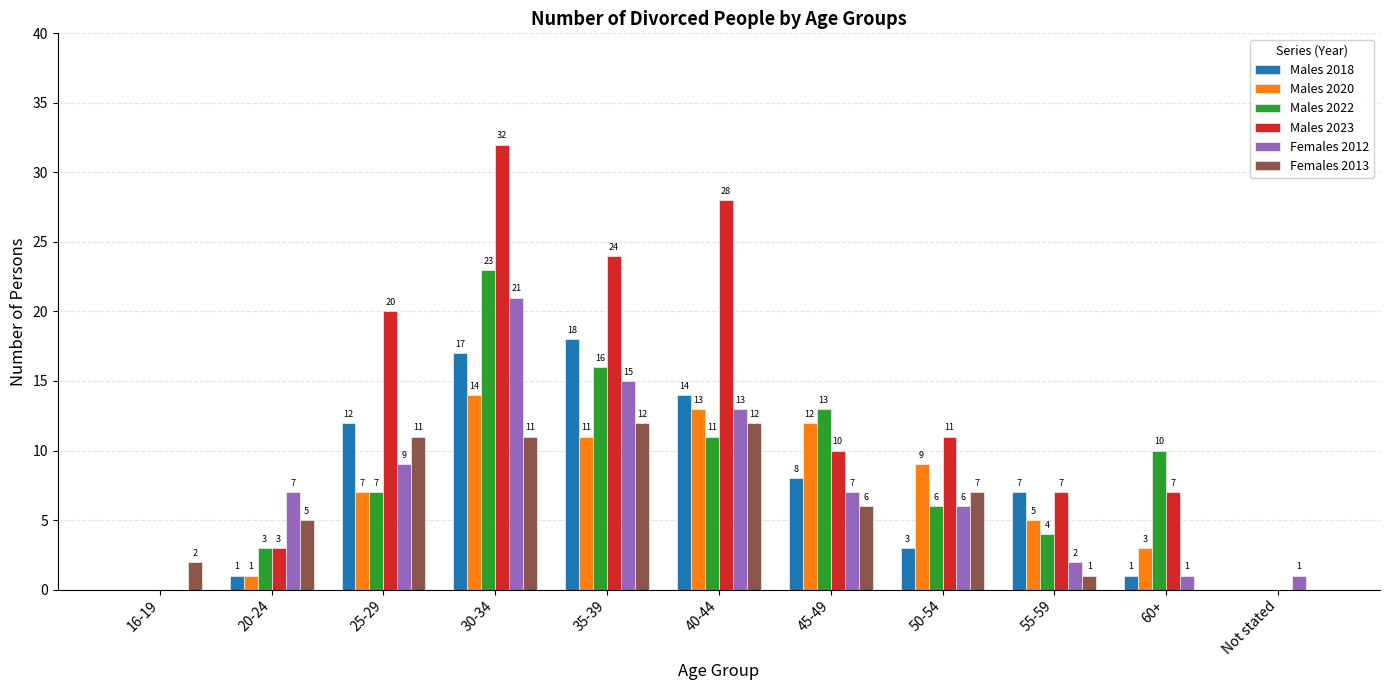

What is the sum of all Males 2022 values?

93